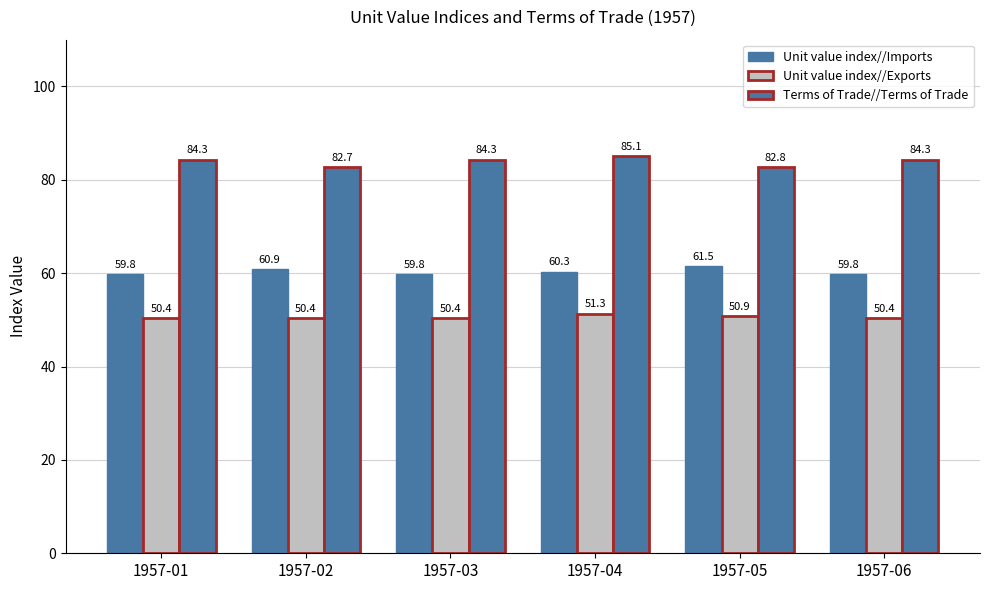

How many data points in Unit value index//Imports are above 60?

3